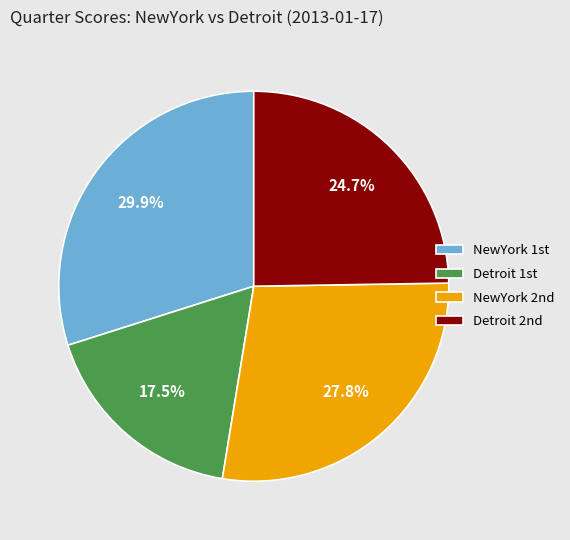

Count the number of slices in the pie.

4